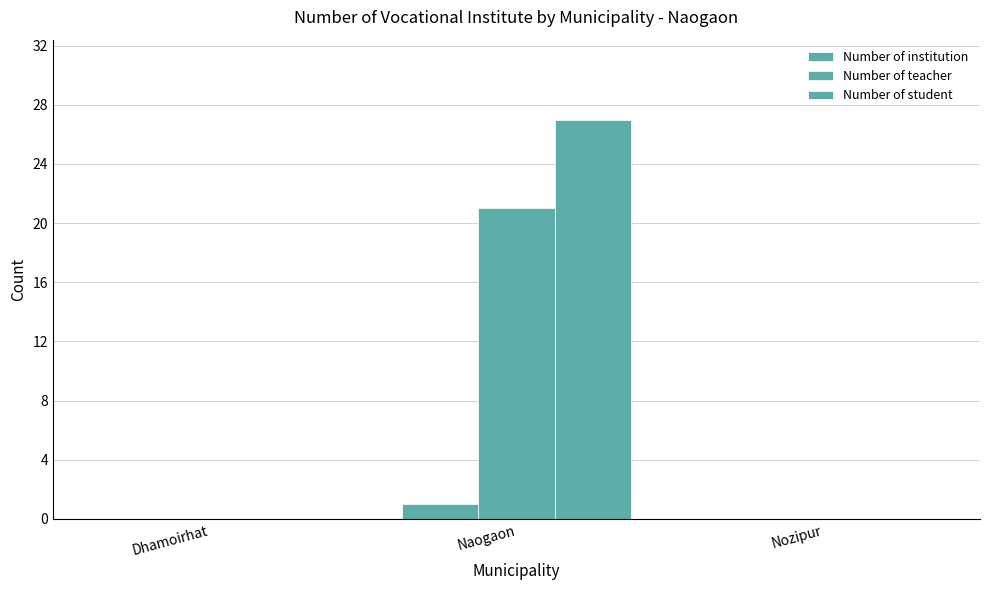

True or false: Number of institution has a value of 0 at Dhamoirhat.

True